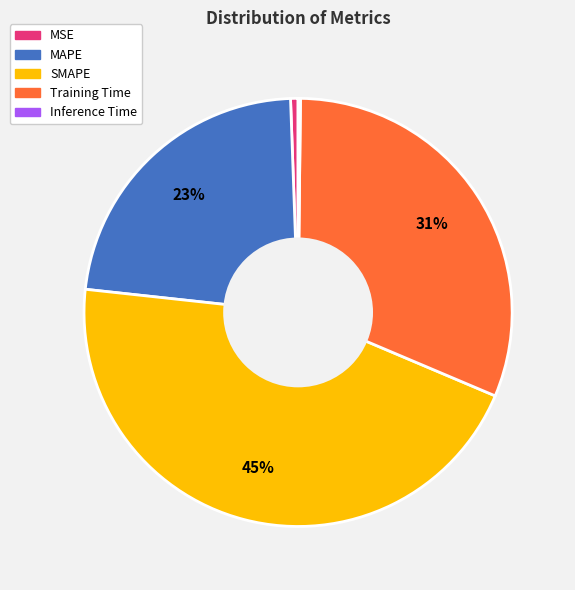

Do MAPE and SMAPE together represent more than half of the pie?

Yes